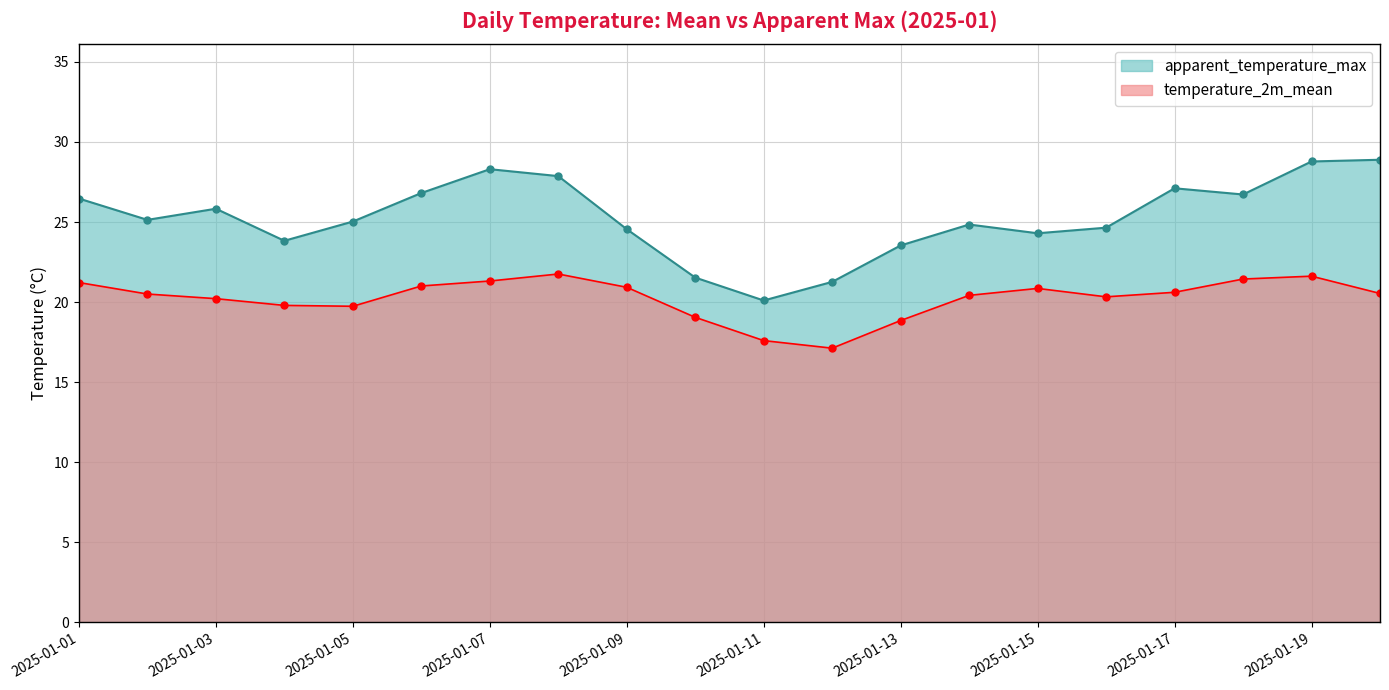

Is it true that temperature_2m_mean equals 20.6 at 2025-01-17?

True